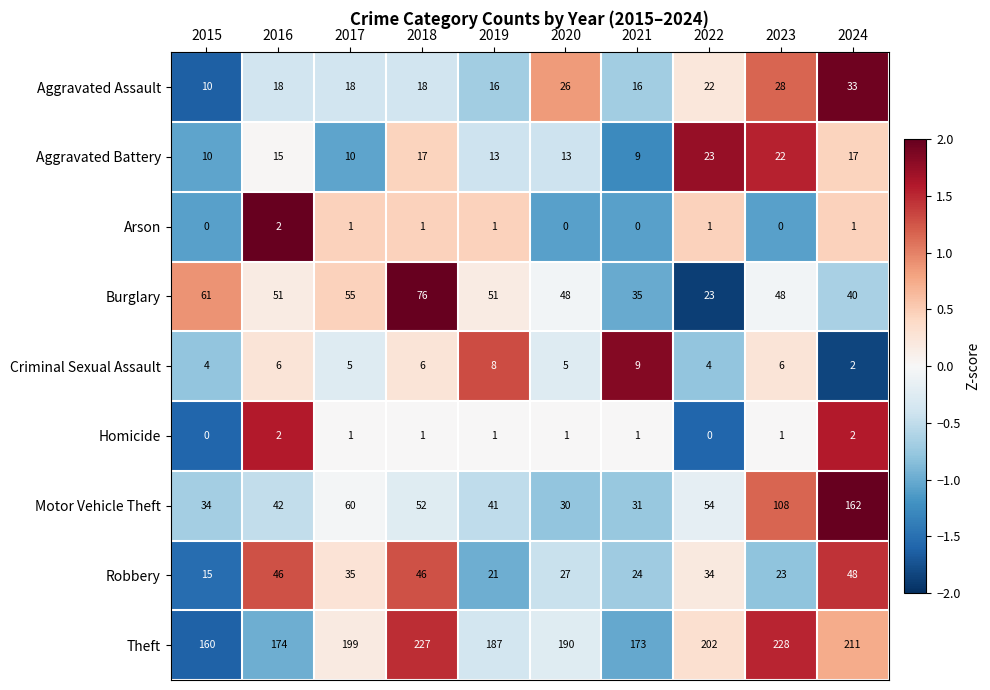

At which label does Homicide first exceed 1?

2016